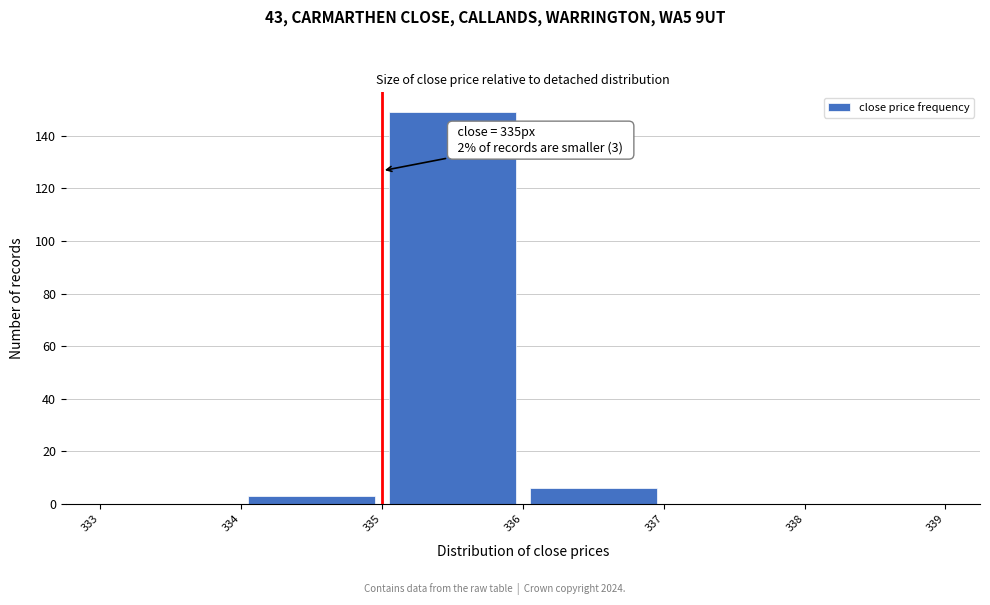

Over which range of the x-axis is the bar tallest?

335 to 336